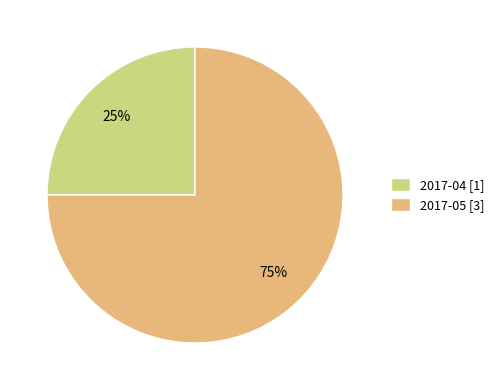

What is the ratio of the value at 2017-05 to the value at 2017-04?

3.0